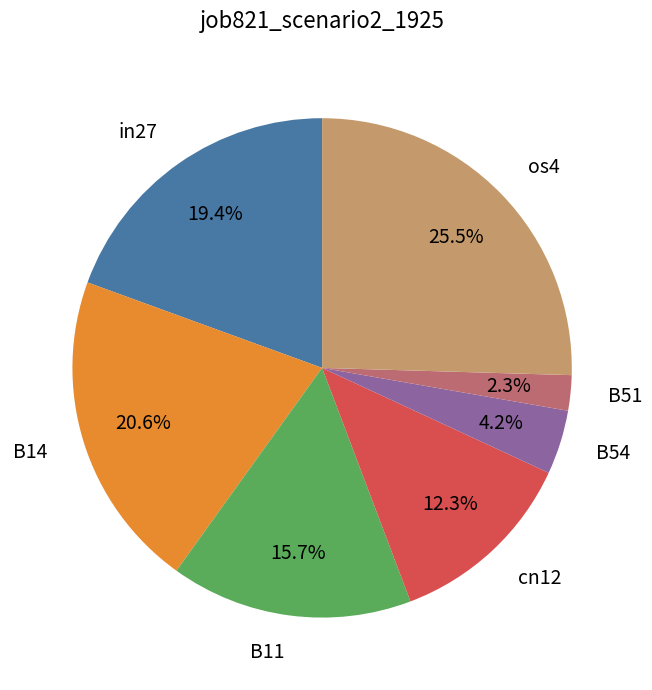

True or false: cn12 accounts for 27% of the total.

False